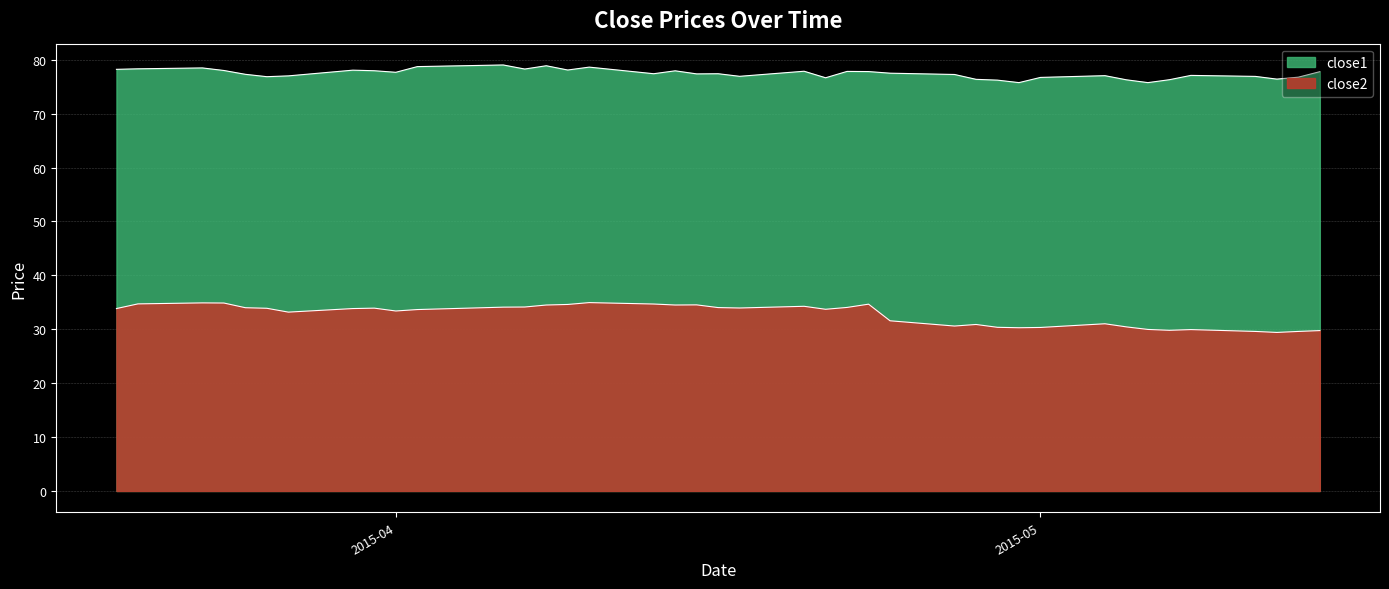

List the series in order of their peak value, lowest first.

close2, close1